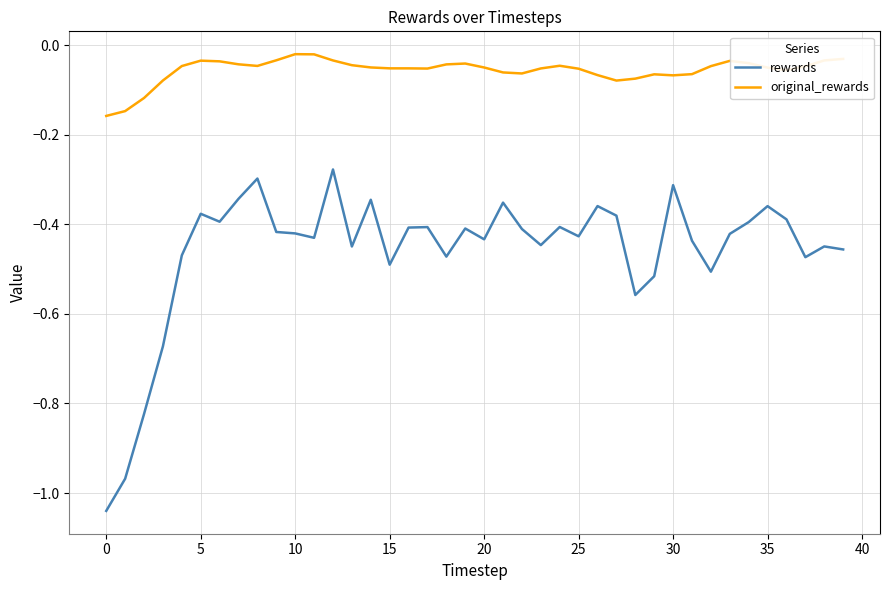

Does the chart have visible grid lines?

Yes